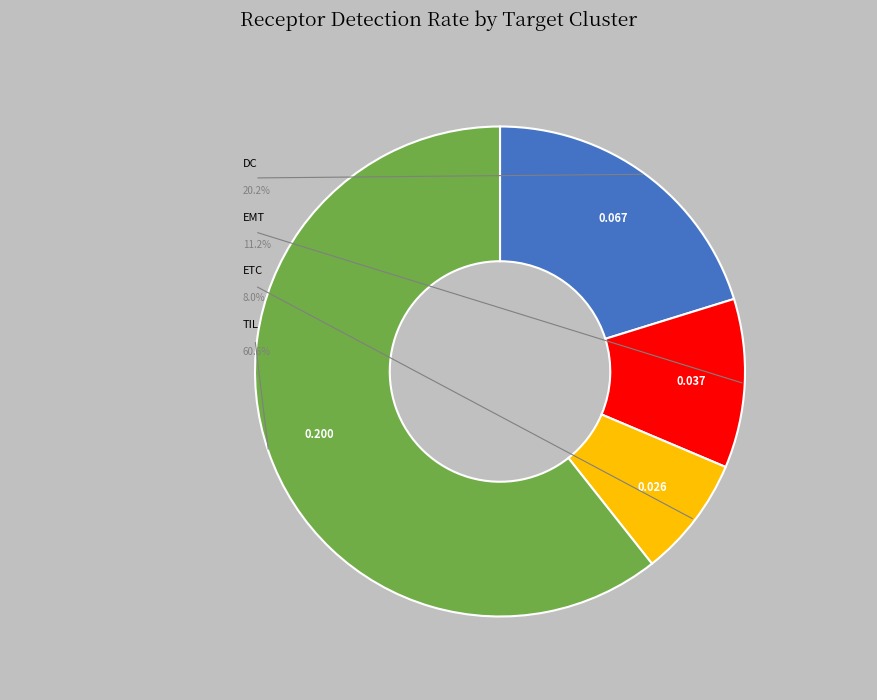

What is the total percentage of DC and ETC?

28.2%